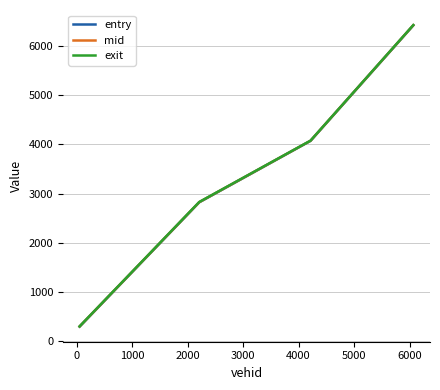

What is the lowest value of the mid series?

302.5